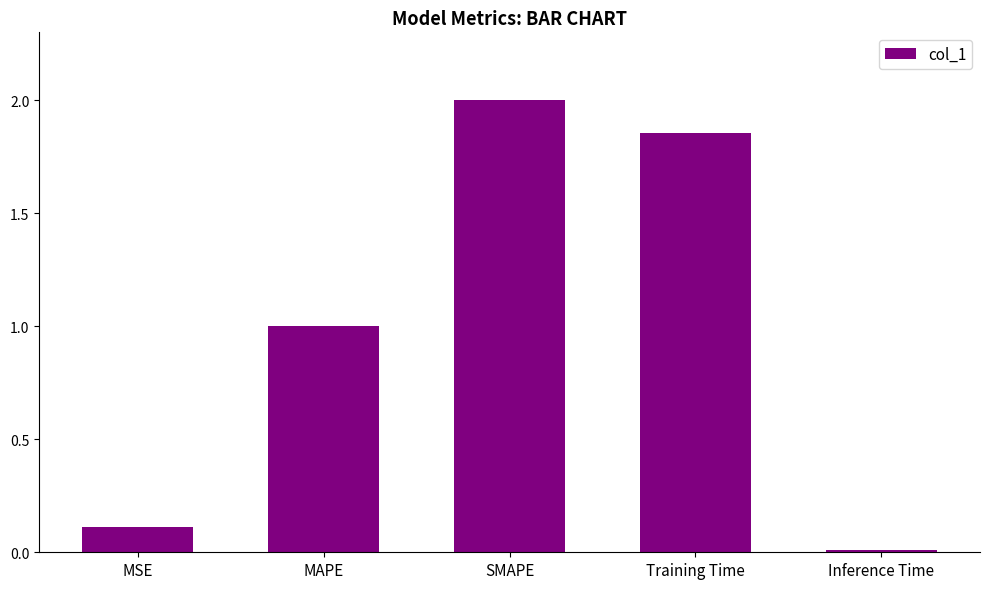

Between MSE and MAPE, which is larger?

MAPE